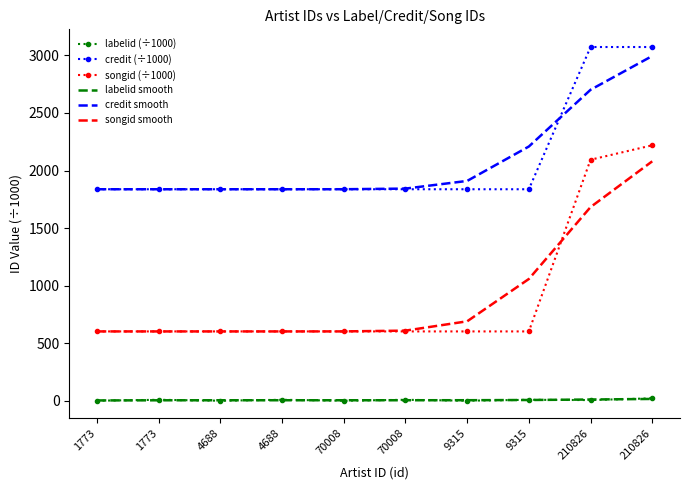

What is the label of the 5th point from the left?

70008